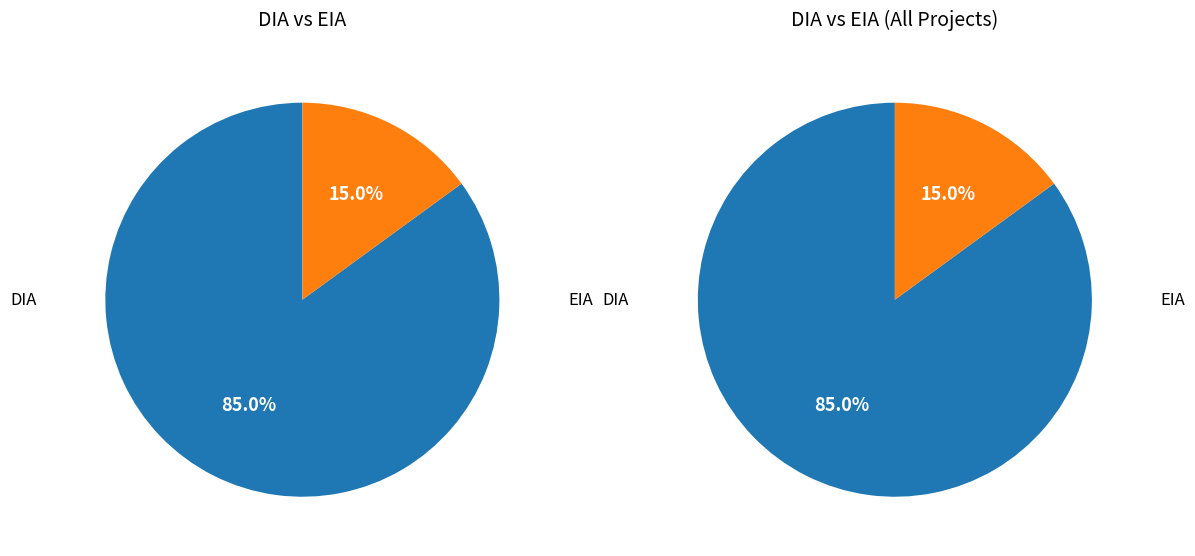

What is the largest slice in the pie chart?

DIA